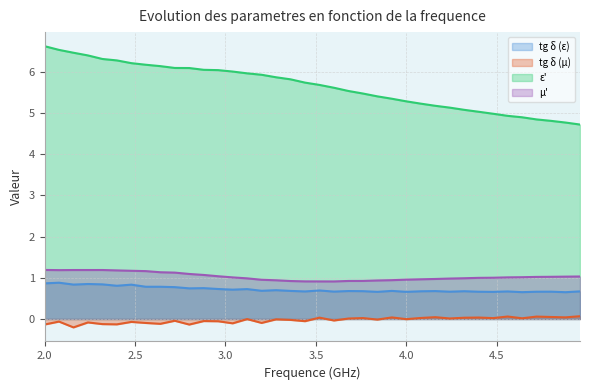

What is the average value of the epsilon_prime series?

5.7